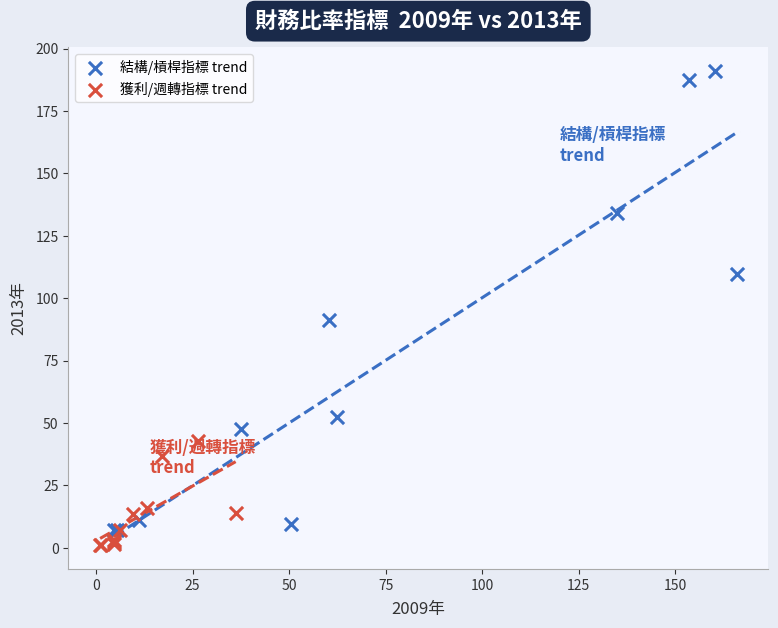

Which series contains the highest Y value?

結構/槓桿指標 trend